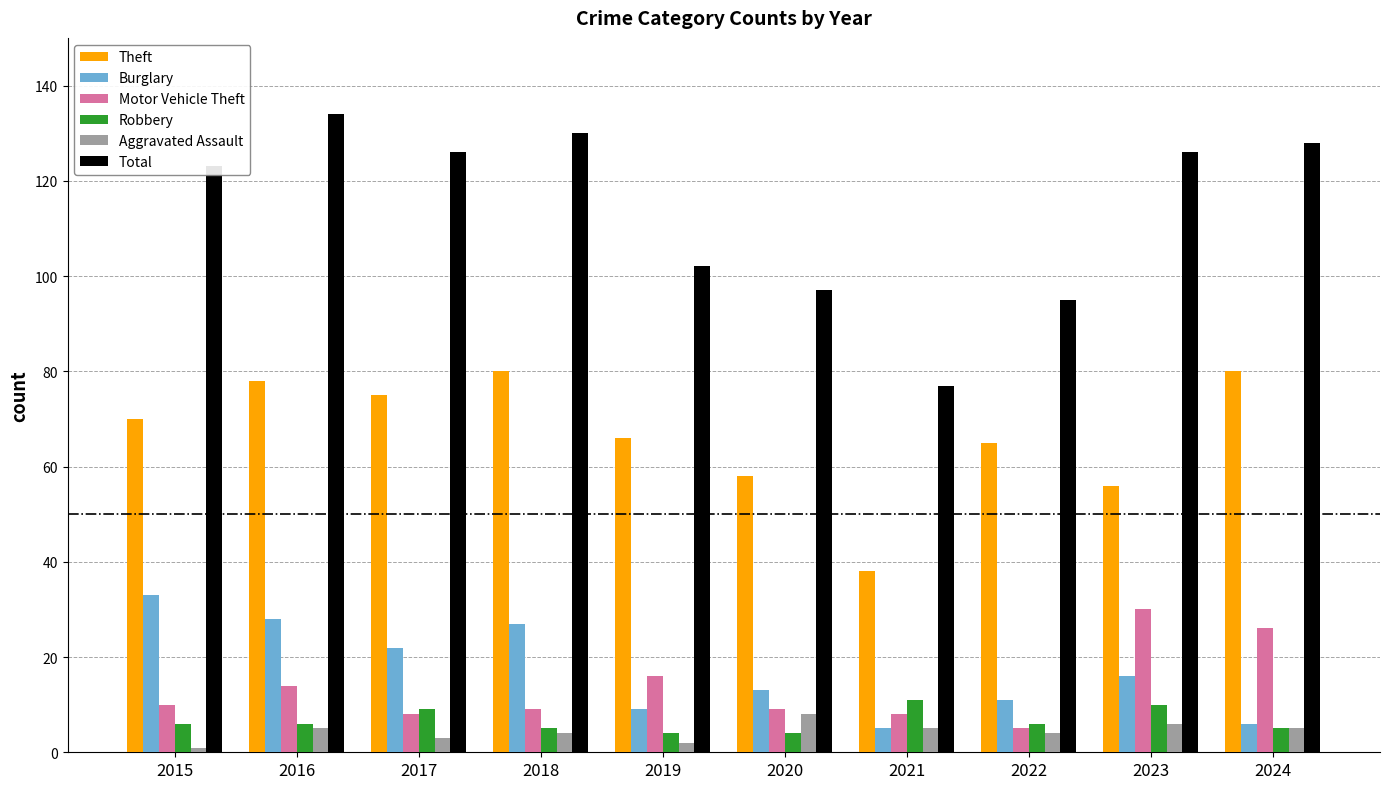

Reading left to right, extract all data points from this chart.

Theft: 2015=70	2016=78	2017=75	2018=80	2019=66	2020=58	2021=38	2022=65	2023=56	2024=80
Burglary: 2015=33	2016=28	2017=22	2018=27	2019=9	2020=13	2021=5	2022=11	2023=16	2024=6
Motor Vehicle Theft: 2015=10	2016=14	2017=8	2018=9	2019=16	2020=9	2021=8	2022=5	2023=30	2024=26
Robbery: 2015=6	2016=6	2017=9	2018=5	2019=4	2020=4	2021=11	2022=6	2023=10	2024=5
Aggravated Assault: 2015=1	2016=5	2017=3	2018=4	2019=2	2020=8	2021=5	2022=4	2023=6	2024=5
Total: 2015=123	2016=134	2017=126	2018=130	2019=102	2020=97	2021=77	2022=95	2023=126	2024=128